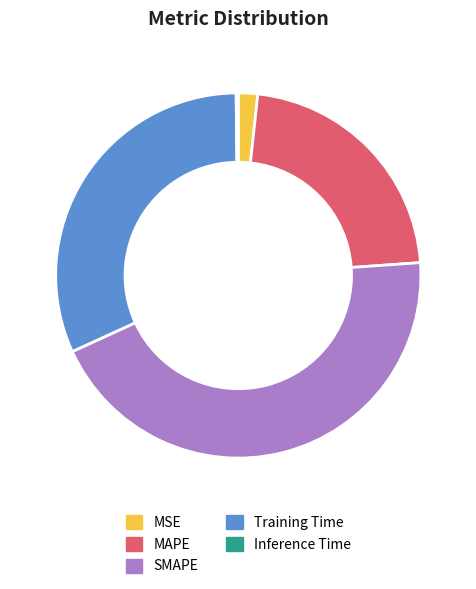

Is the sum of MSE and MAPE greater than half?

No